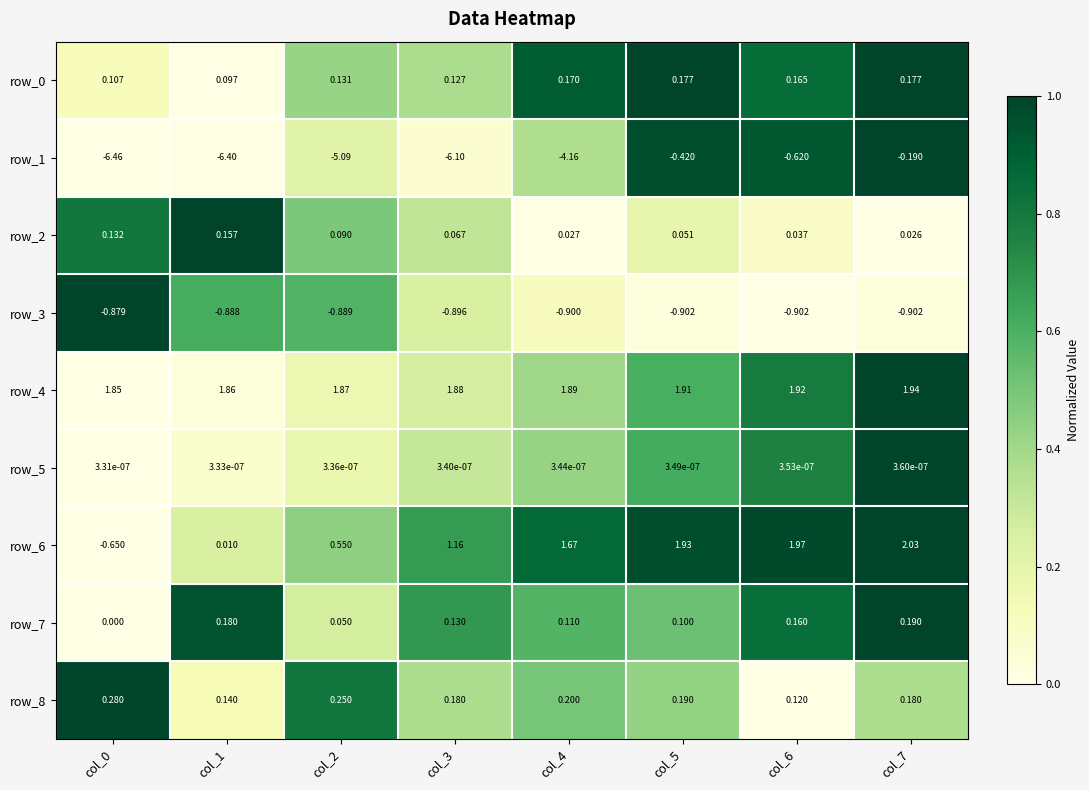

Is the value of row_8 at col_0 greater than the value of row_3 at col_4?

Yes